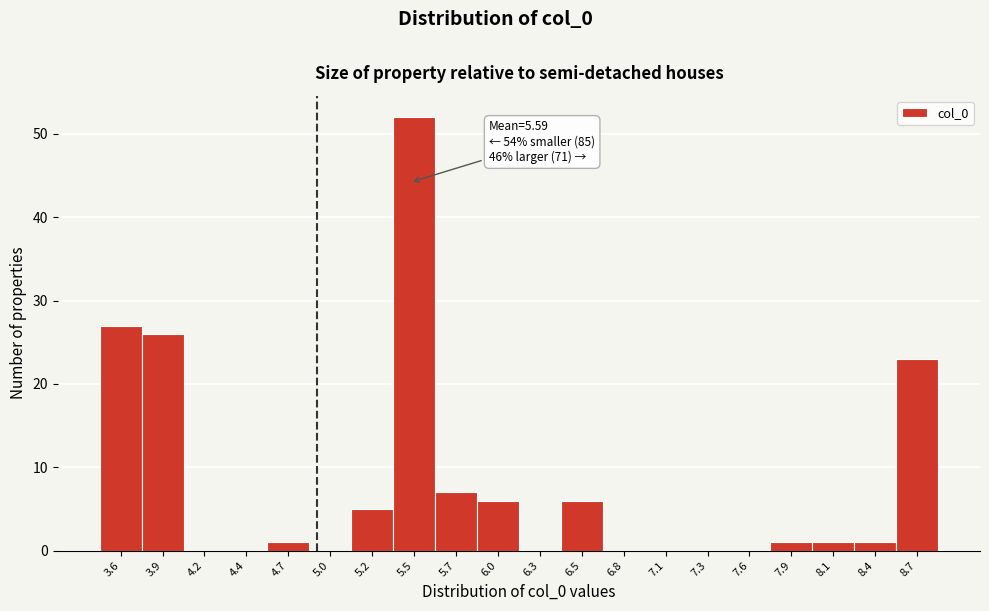

Reading left to right, transcribe all the data shown in this chart.

3.6=27	3.9=26	4.2=0	4.4=0	4.7=1	5.0=0	5.2=5	5.5=52	5.7=7	6.0=6	6.3=0	6.5=6	6.8=0	7.1=0	7.3=0	7.6=0	7.9=1	8.1=1	8.4=1	8.7=23